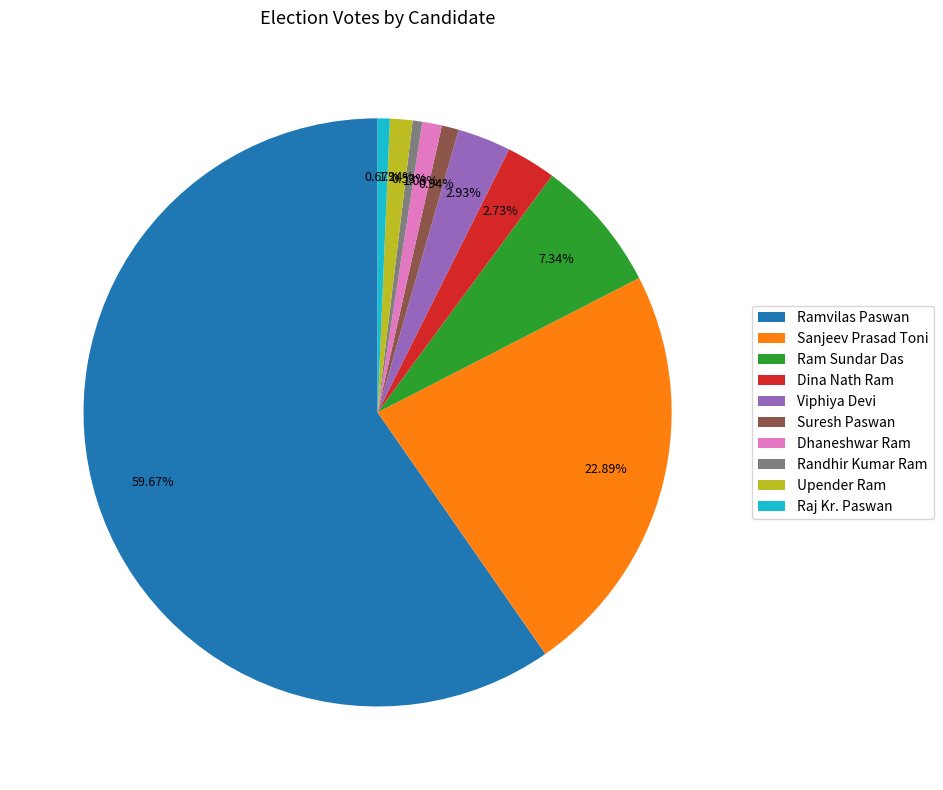

To the nearest percent, what is the difference between the Sanjeev Prasad Toni and Suresh Paswan slice percentages?

22%